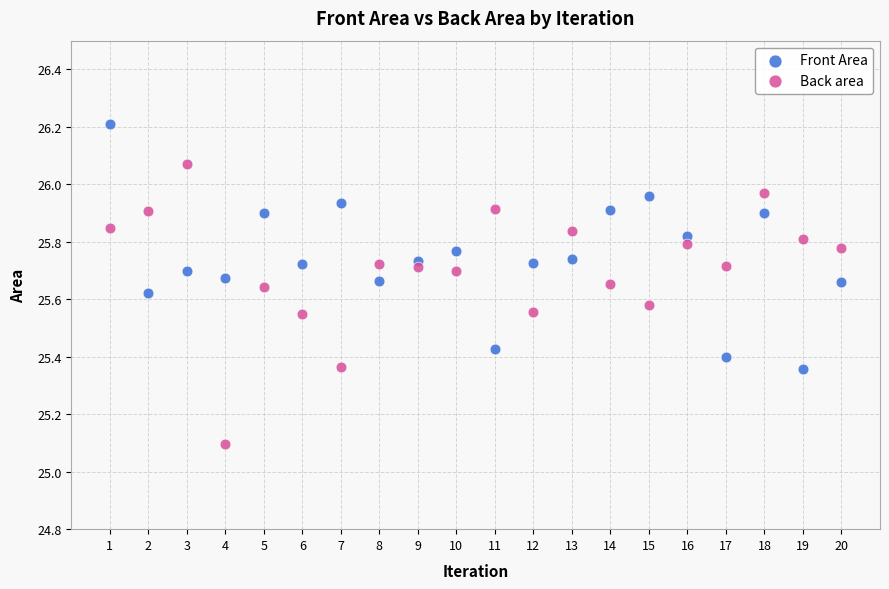

Which series contains the highest Y value?

Front Area